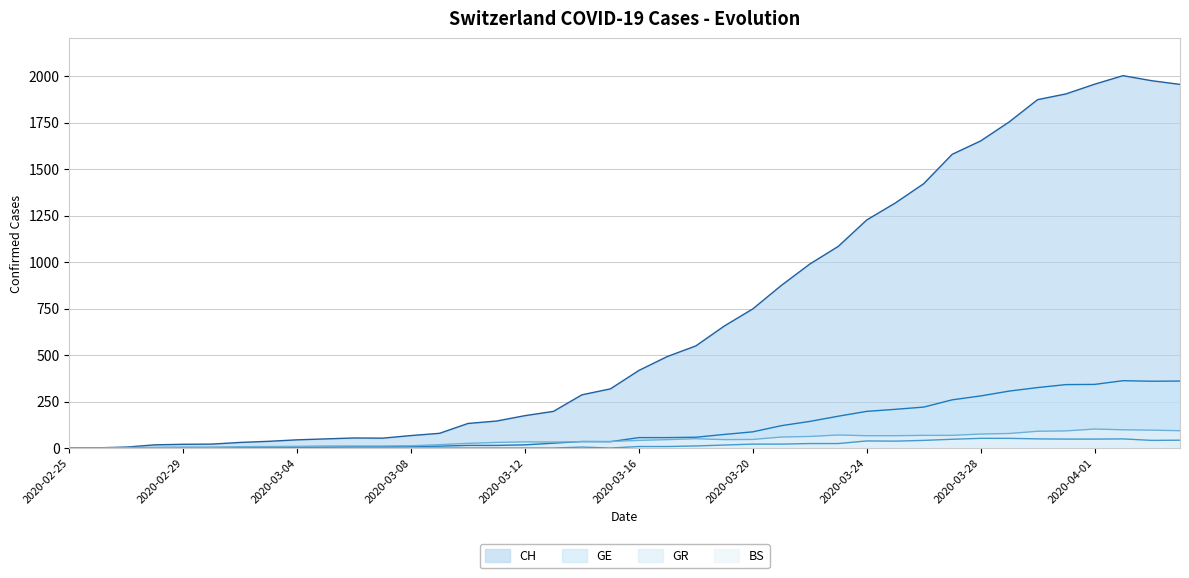

What position from the left is 2020-04-04?

40